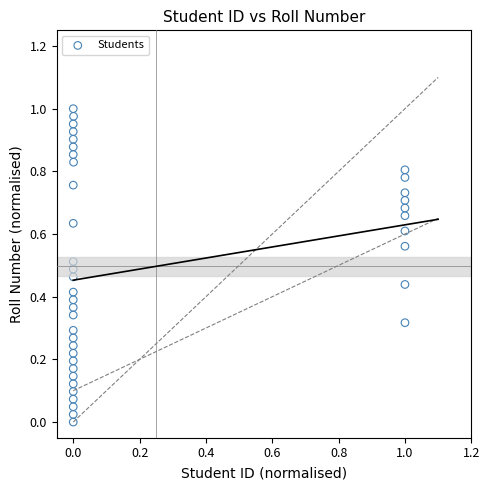

How many data points are displayed?

40